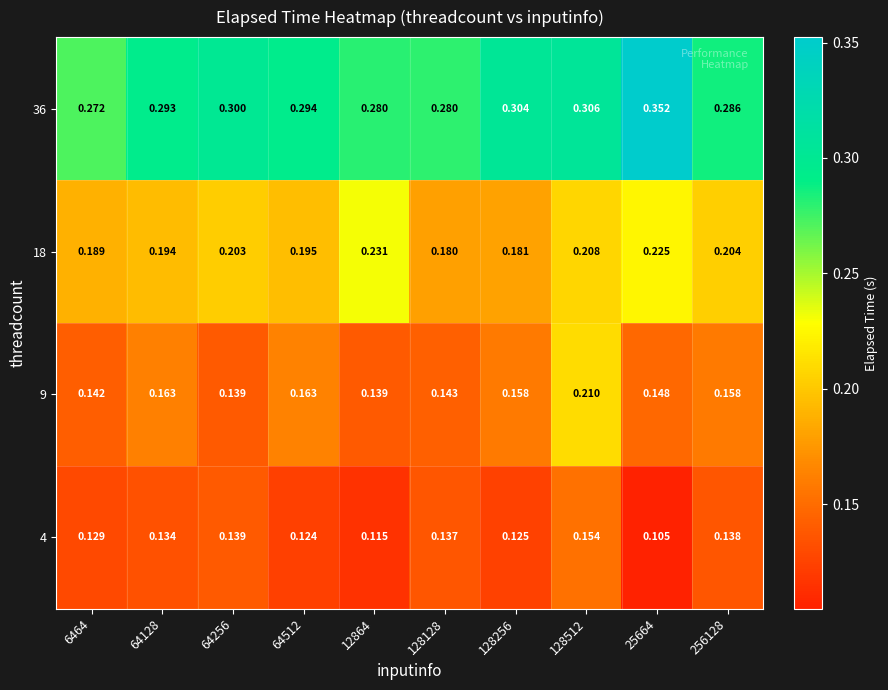

Which series has the widest spread of values?

36